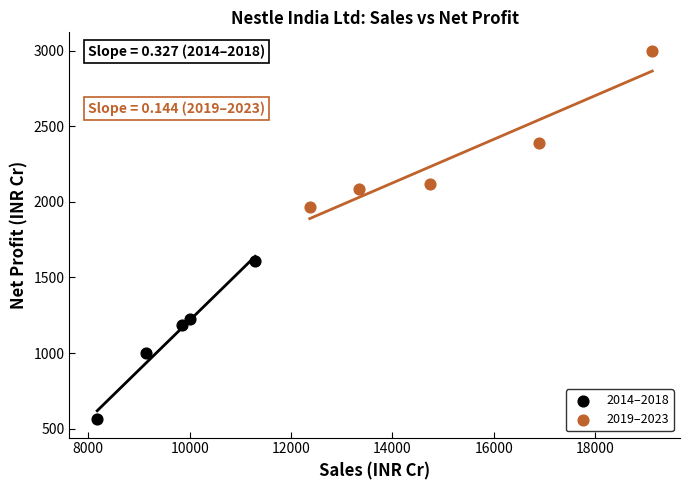

Which series contains the highest Y value?

2019–2023